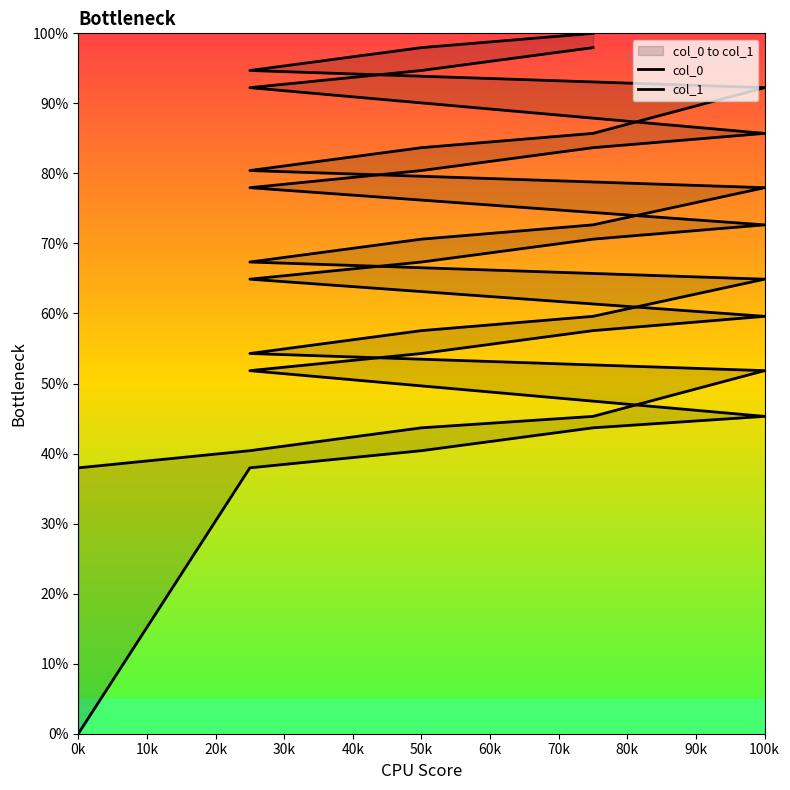

How many lines are shown in the chart?

2